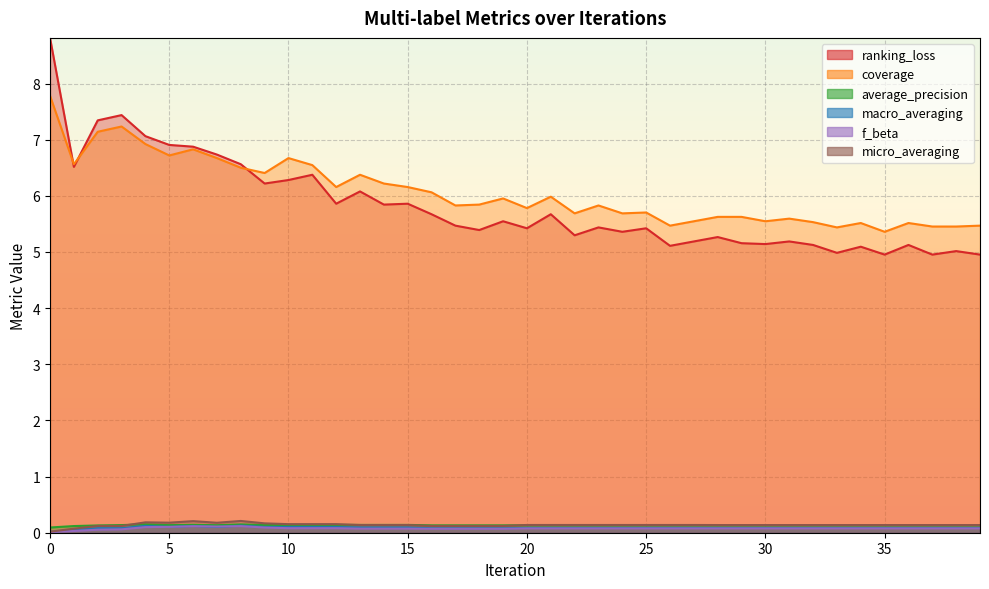

In f_beta, how many points are lower than both neighbors (excluding endpoints)?

1